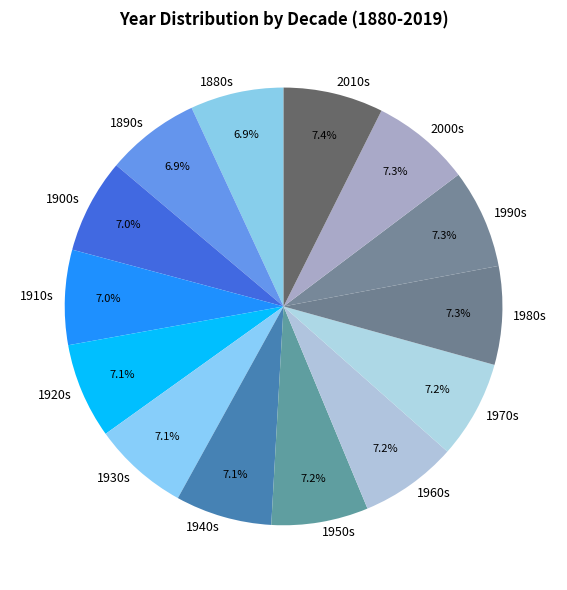

Does any single category account for the majority?

No